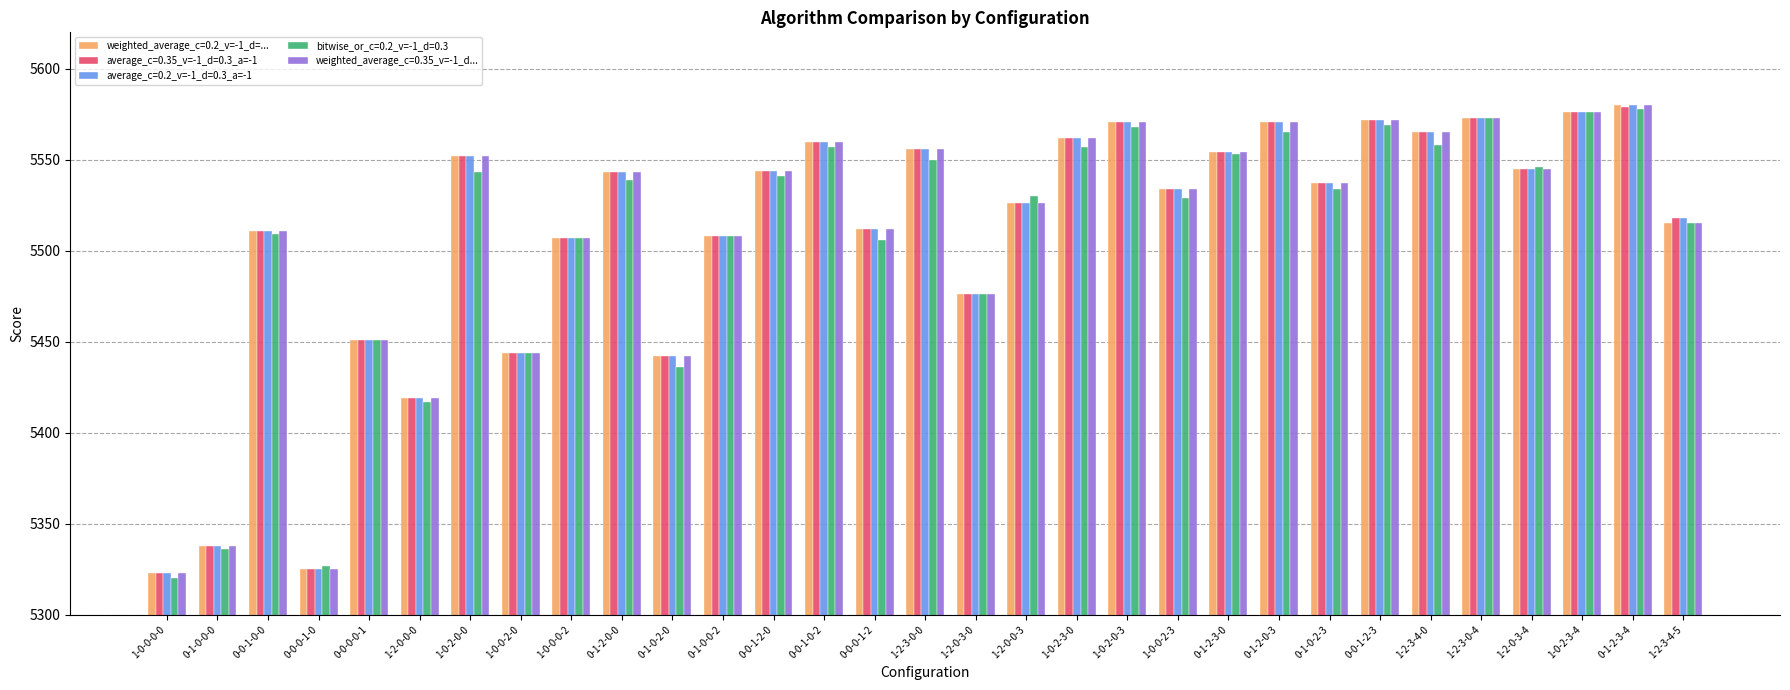

What is the label of the 20th bar from the right?

0-1-0-0-2